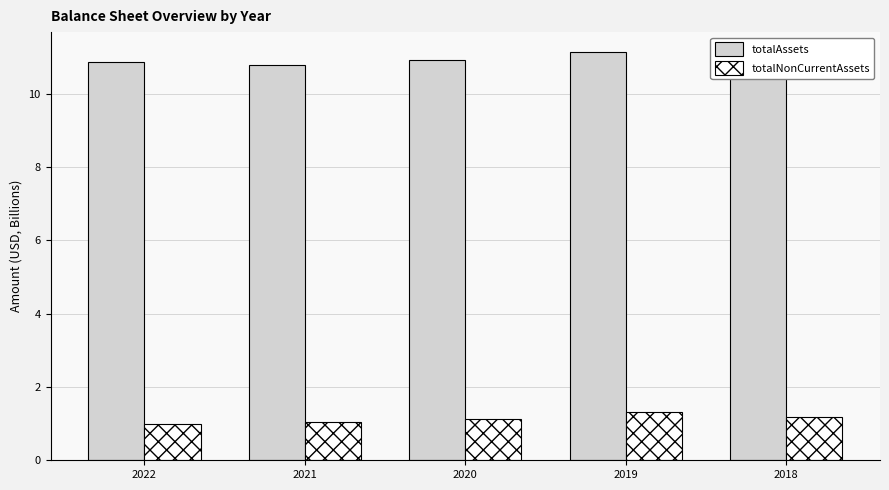

At which category is the sum across all series the highest?

2019